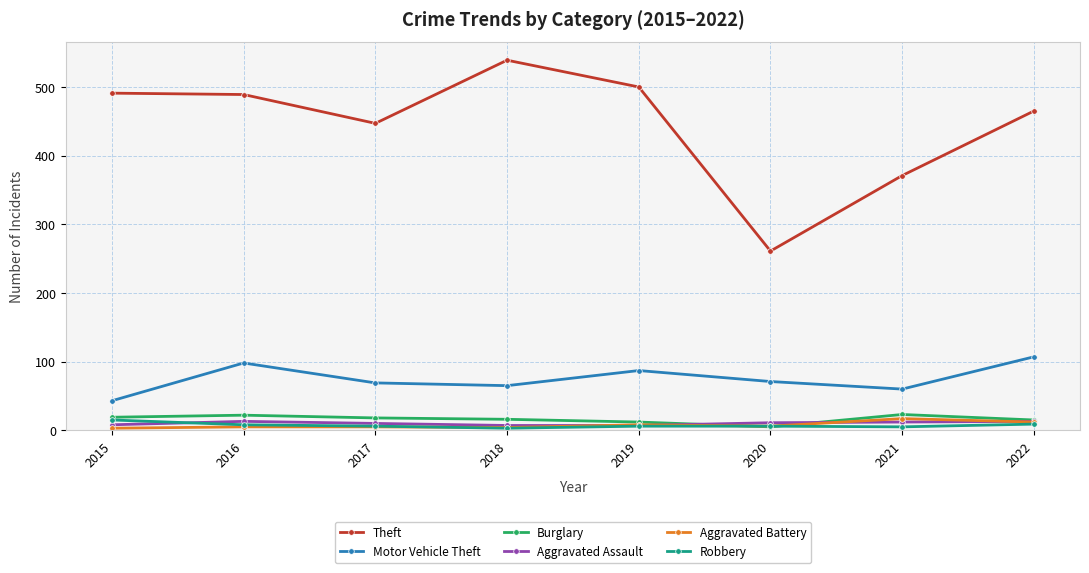

At which category does the chart reach its peak across all series?

2018